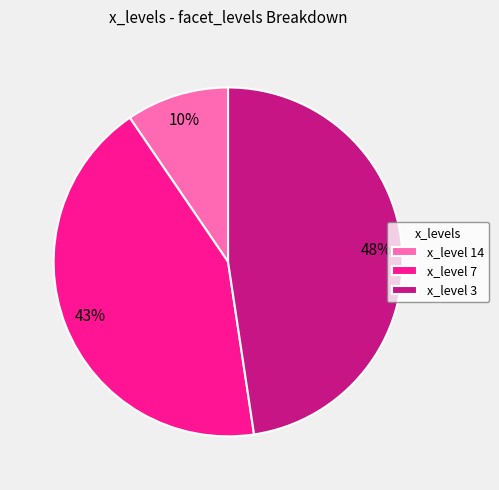

Is there a majority slice in this chart?

No